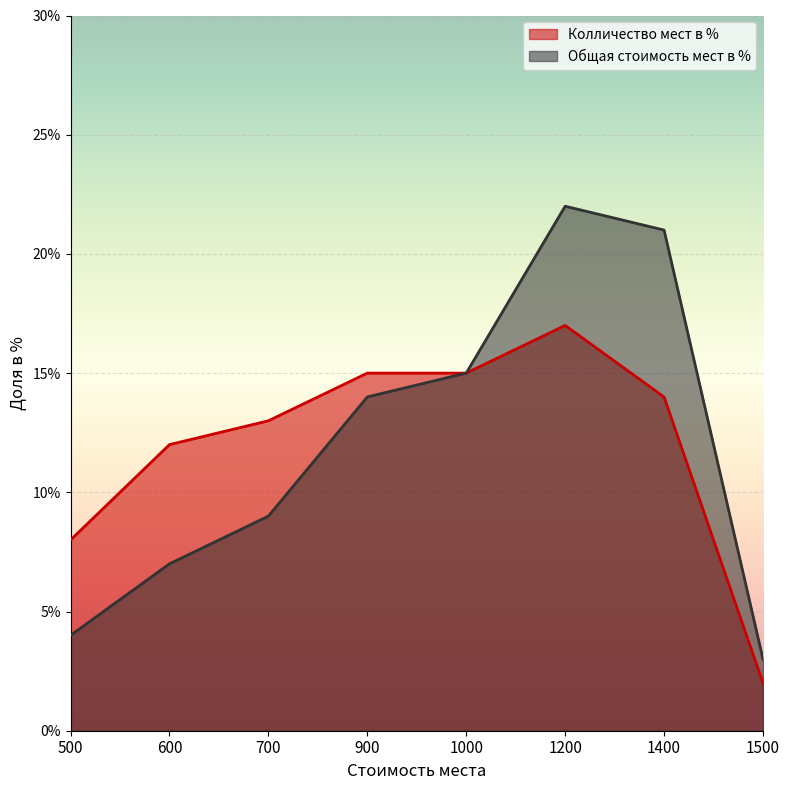

True or false: Общая стоимость мест в % and Колличество мест в % cross at least once.

False